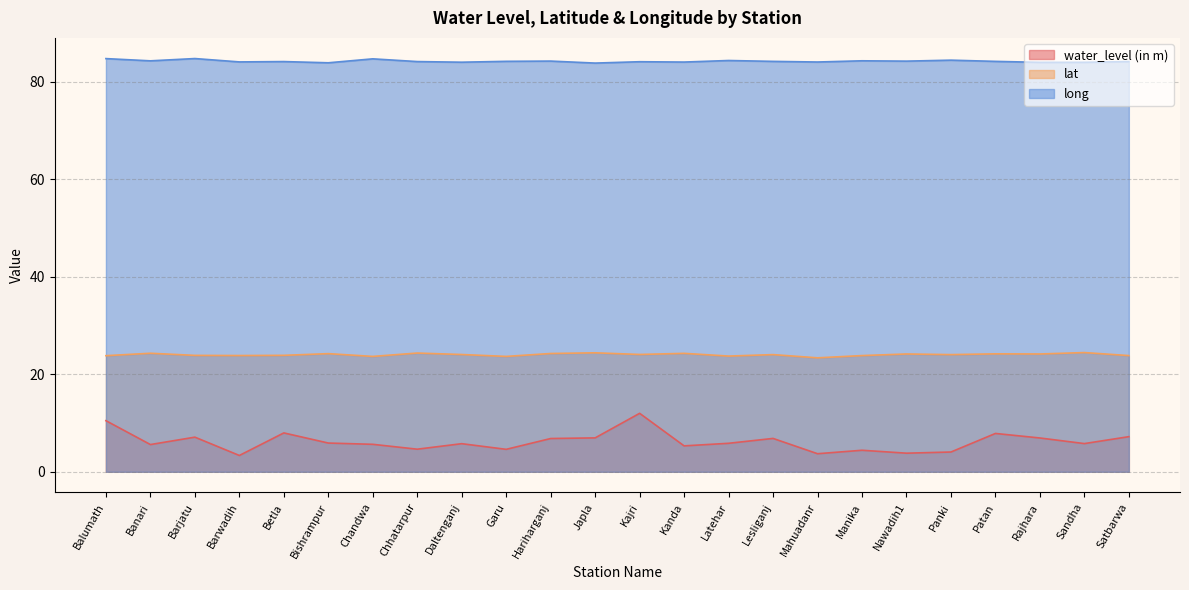

Between Bishrampur and Garu, which series saw the biggest shift?

water_level (in m)